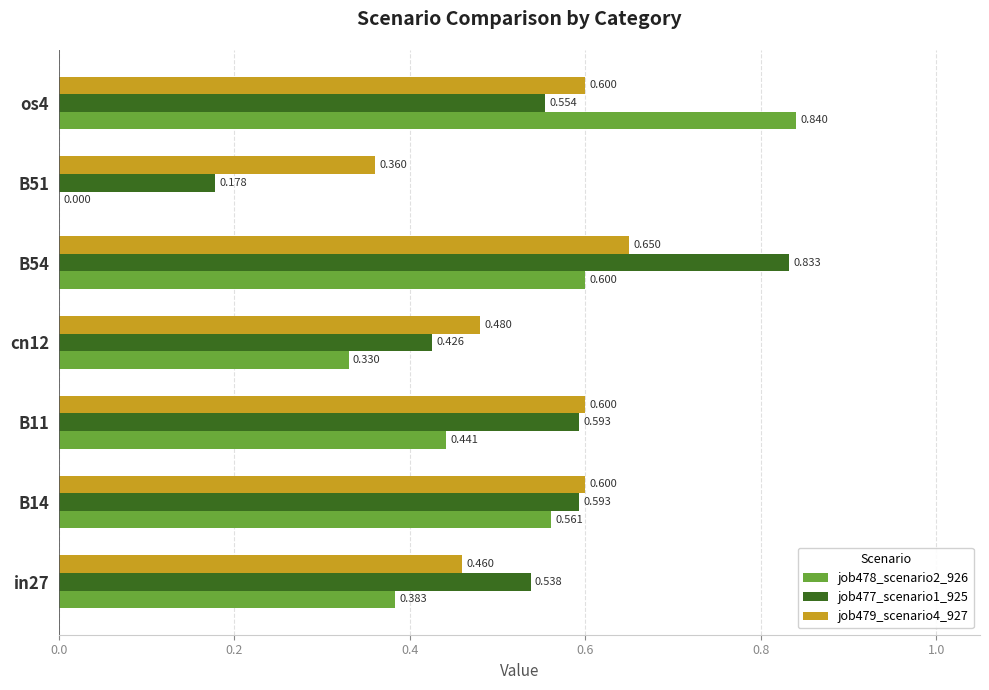

Count the job477_scenario1_925 values in the range 0 to 1.

7